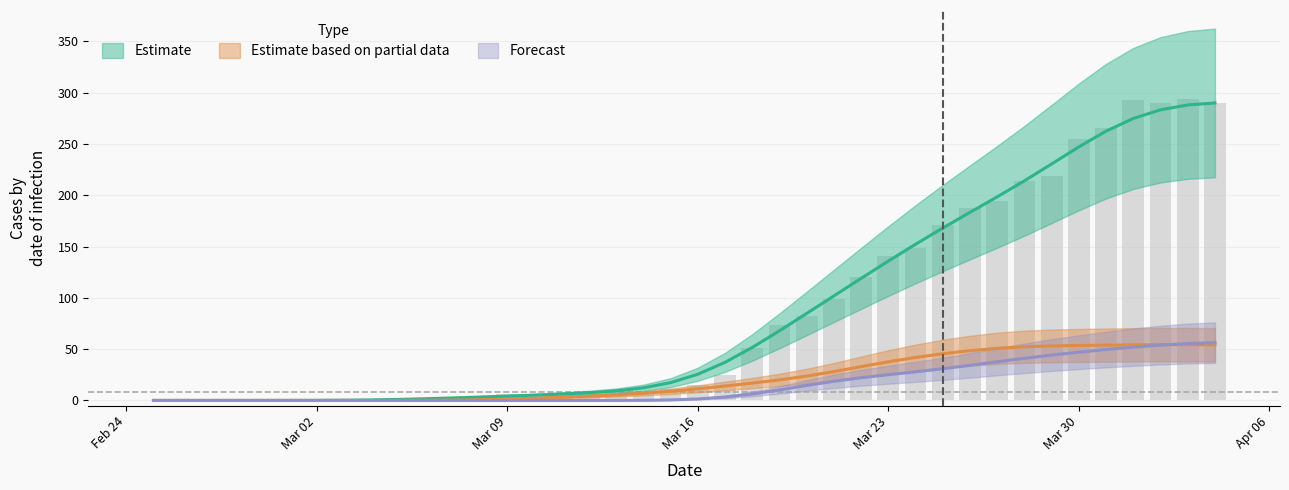

Reading left to right, transcribe all the data shown in this chart.

CH: 0.0	0.0	0.0	0.0	0.0	0.0	0.0	0.0	0.0	0.0	2.0	2.0	3.0	6.0	3.0	6.0	8.0	9.0	8.0	11.0	15.0	25.0	51.0	74.0	82.0	99.0	120.0	141.0	149.0	171.0	188.0	194.0	214.0	219.0	255.0	266.0	293.0	290.0	294.0	290.0
GR: 0.0	0.0	0.0	0.0	0.0	0.0	0.1	0.2	0.5	1.0	1.7	2.5	3.3	4.2	5.2	6.2	7.5	9.4	12.3	17.4	25.5	37.2	51.7	67.9	84.8	101.9	119.0	135.9	152.3	168.1	183.3	198.5	214.1	230.5	247.2	262.5	274.9	283.3	288.0	290.0
GE: 0.0	0.0	0.0	0.0	0.0	0.0	0.0	0.0	0.0	0.0	0.1	0.3	0.7	1.3	2.1	3.1	4.1	5.4	6.9	8.9	11.4	14.1	16.9	20.0	23.7	28.1	32.9	37.7	41.9	45.5	48.5	50.8	52.3	53.2	53.6	53.9	54.2	54.4	54.4	54.3
VS: 0.0	0.0	0.0	0.0	0.0	0.0	0.0	0.0	0.0	0.0	0.0	0.0	0.0	0.0	0.0	0.0	0.0	0.0	0.1	0.5	1.4	3.3	6.3	10.3	14.6	18.7	22.1	25.1	27.9	30.9	34.2	37.7	41.1	44.2	47.1	49.6	52.0	54.0	55.5	56.3